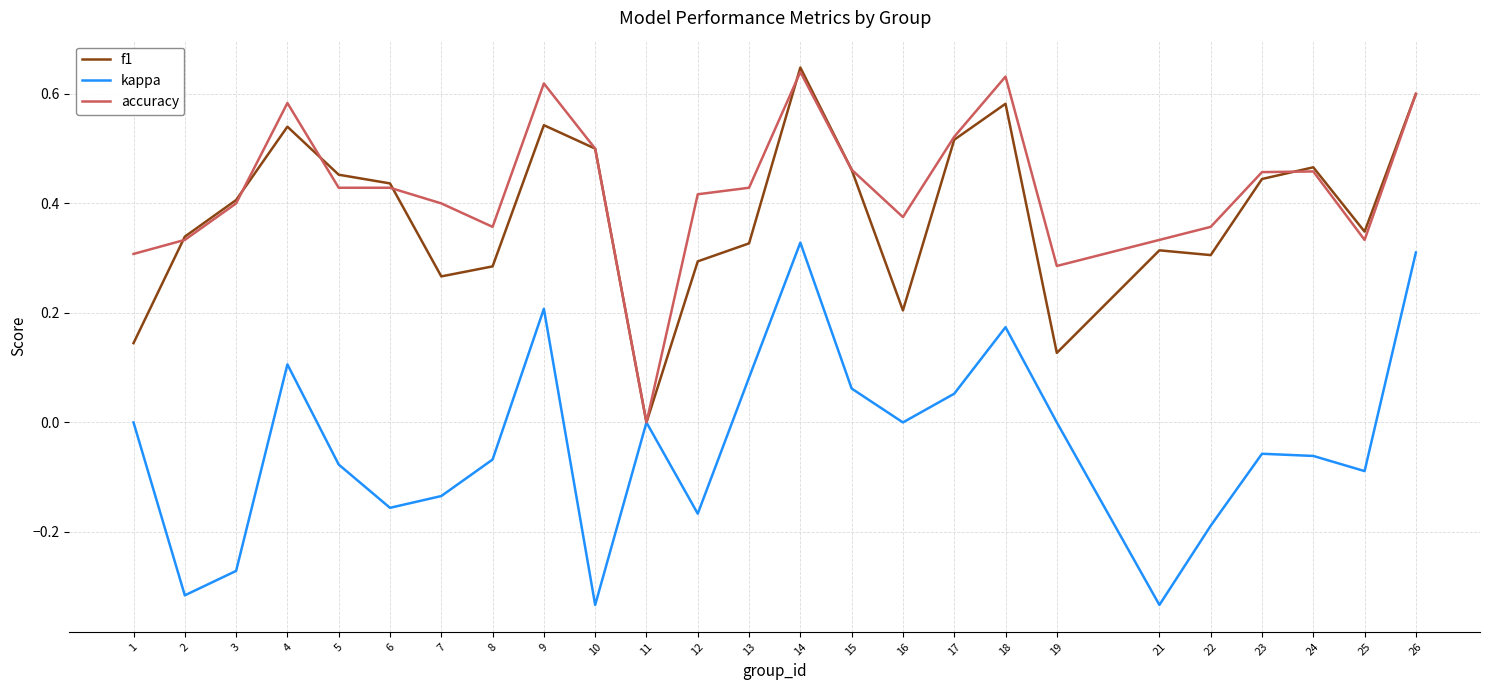

Is the value of accuracy at 23 greater than the value of f1 at 3?

Yes